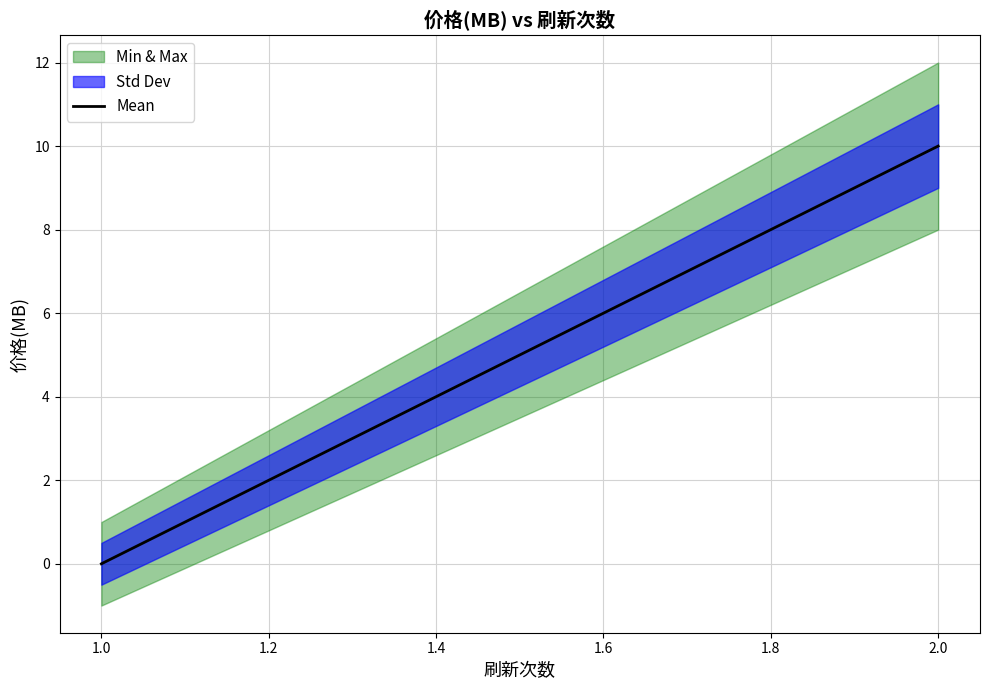

The value at 1.0 is 6. True or false?

False